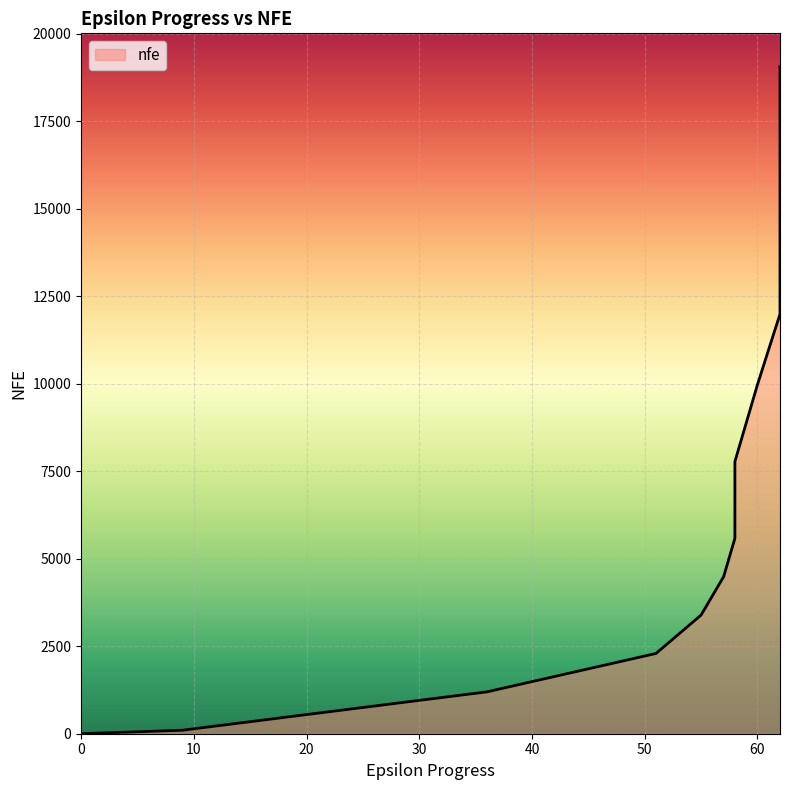

How many categories are shown in the chart?

20